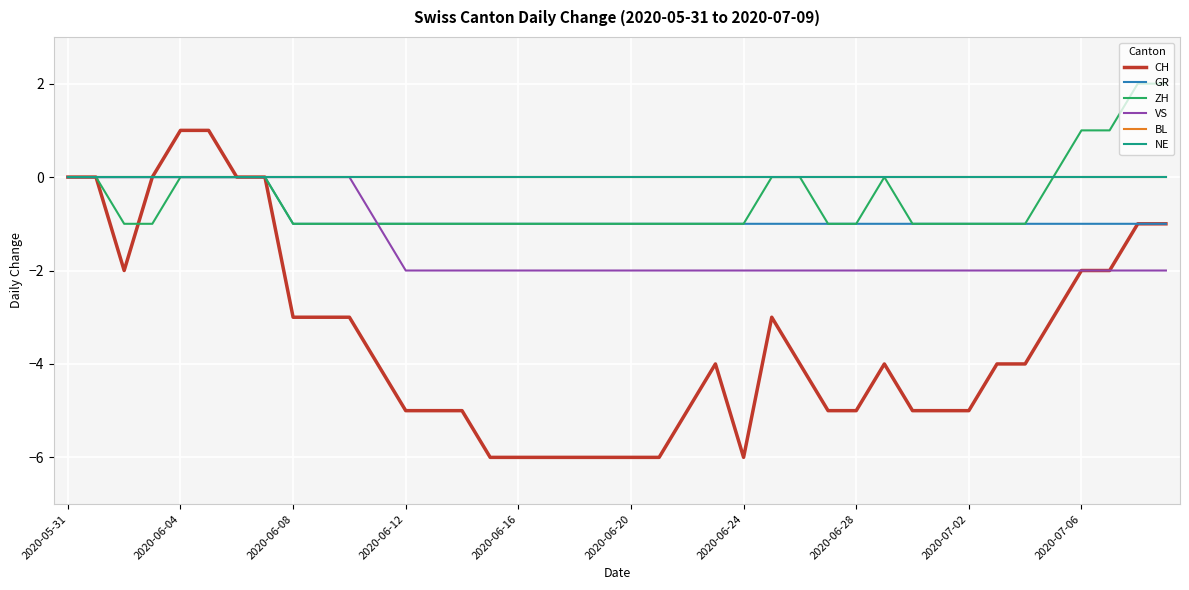

What is the average value of the CH series?

-3